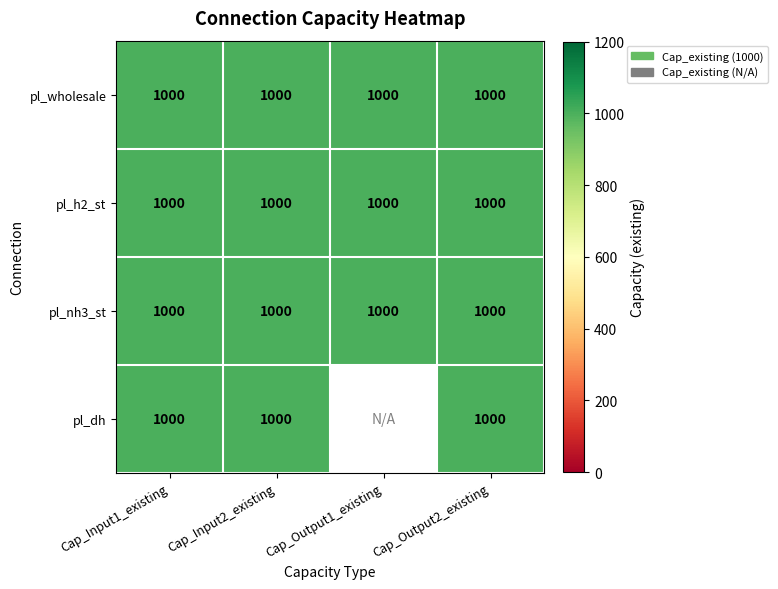

Which has a higher value, pl_h2_st or pl_dh?

pl_h2_st